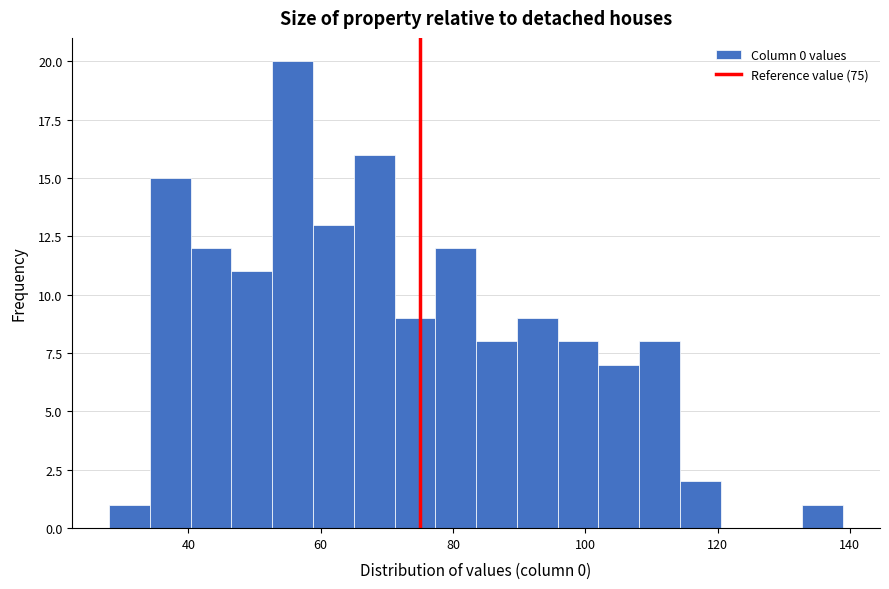

Around what value on the x-axis is the tallest bar? Give the approximate position of its centre, as read against the axis.

56